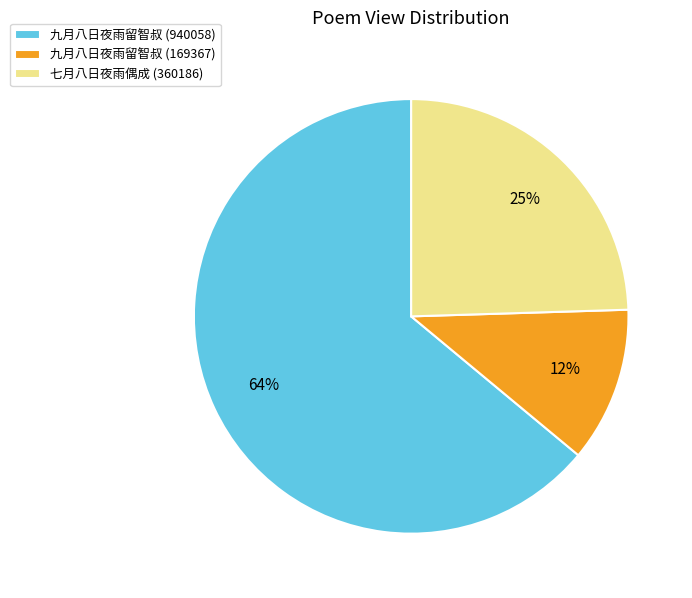

Is it true that 九月八日夜雨留智叔 (169367) is 5% of the pie?

False